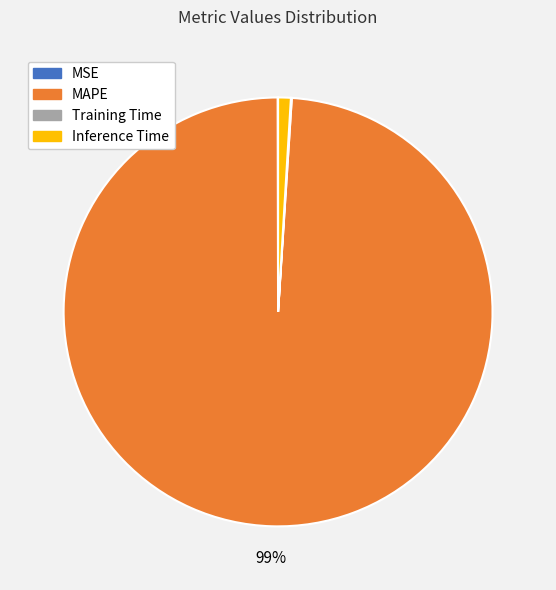

Is it true that MAPE is 99% of the pie?

True